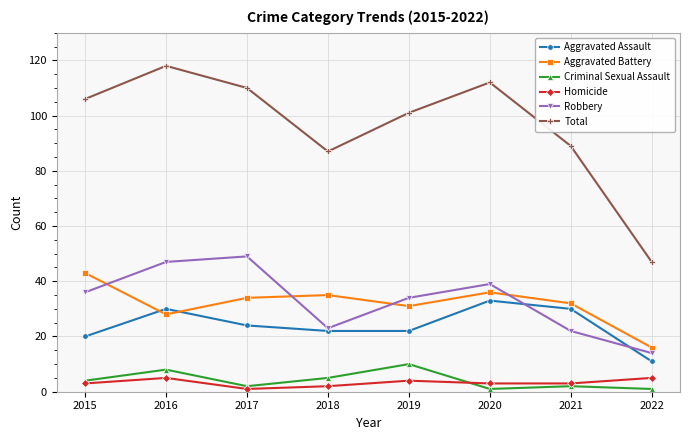

True or false: Robbery has more than 0 points higher than both neighbors.

True